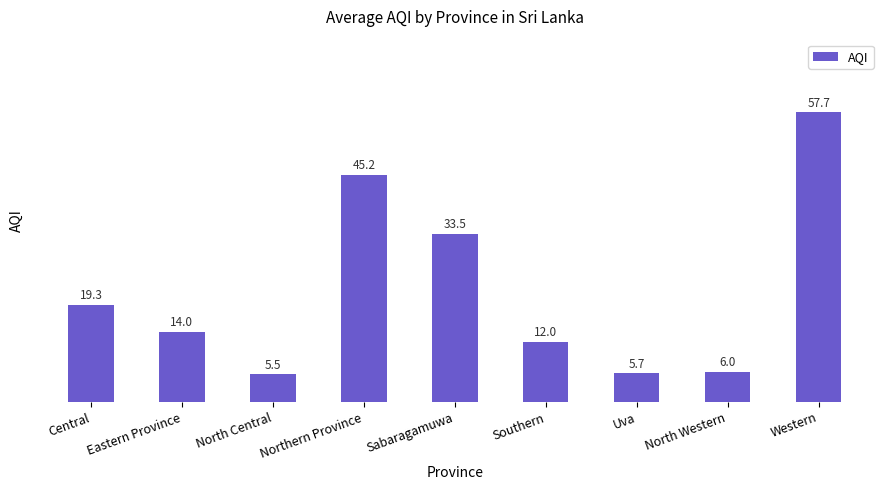

Which has a higher value, Uva or Southern?

Southern